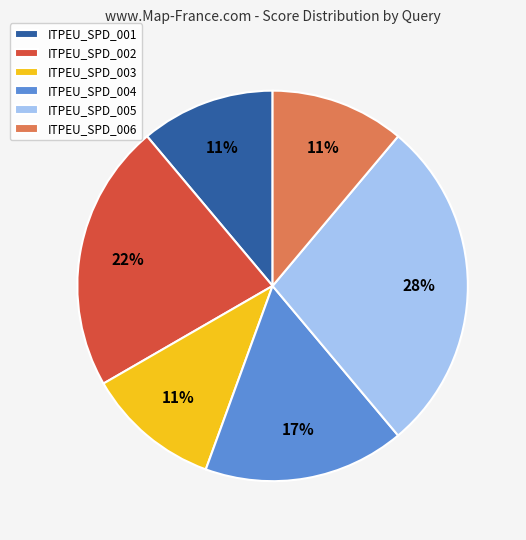

Approximately how many times larger is the value at ITPEU_SPD_003 compared to ITPEU_SPD_006?

1.0